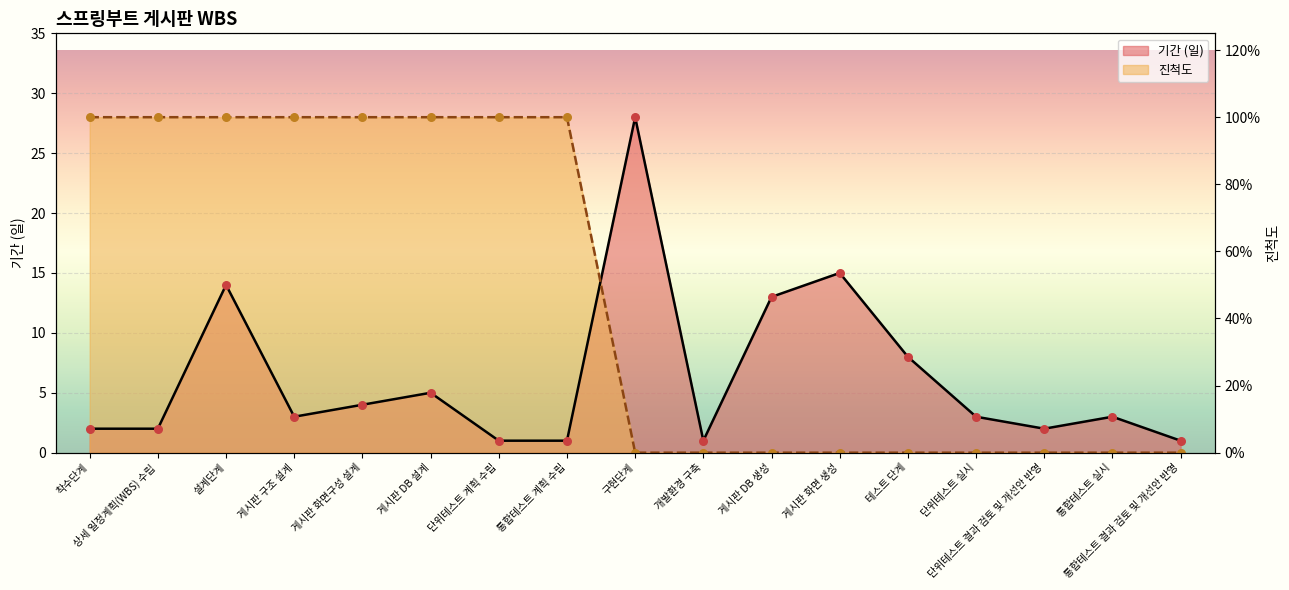

Which series reaches the maximum Y coordinate?

기간